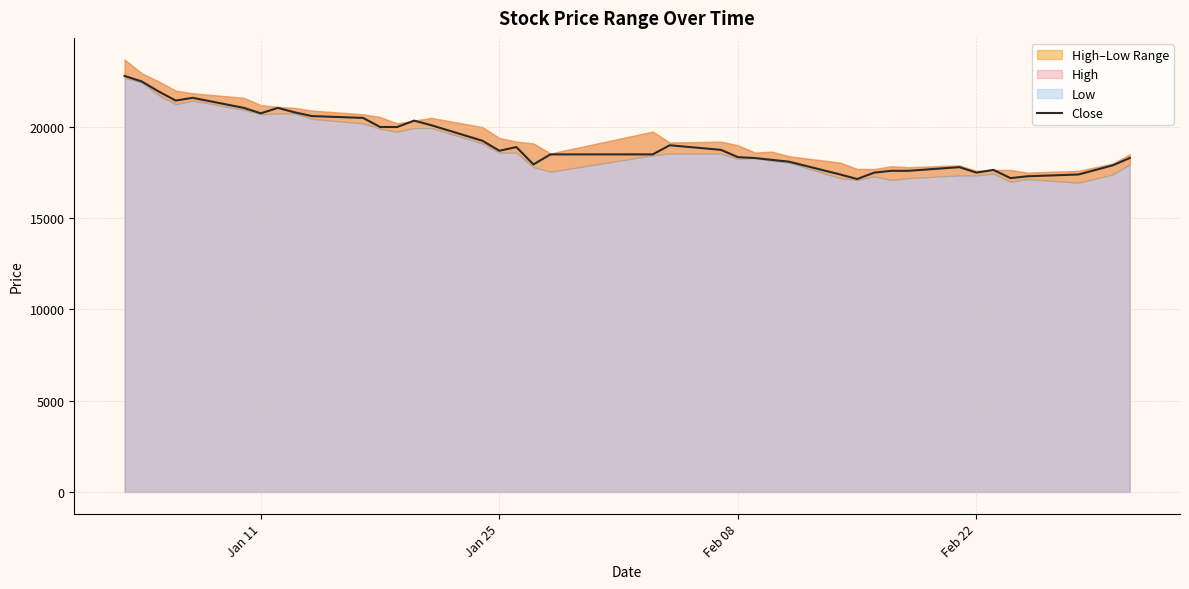

What is the average value?

19158